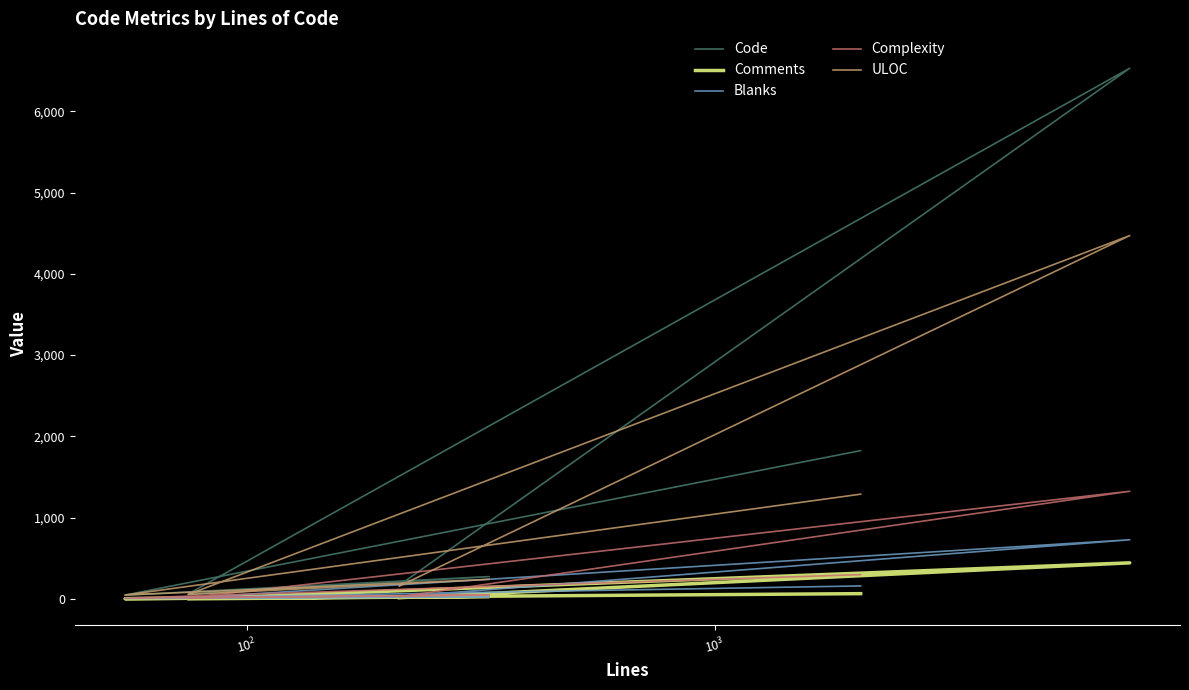

Which series has the largest total across all categories?

Code